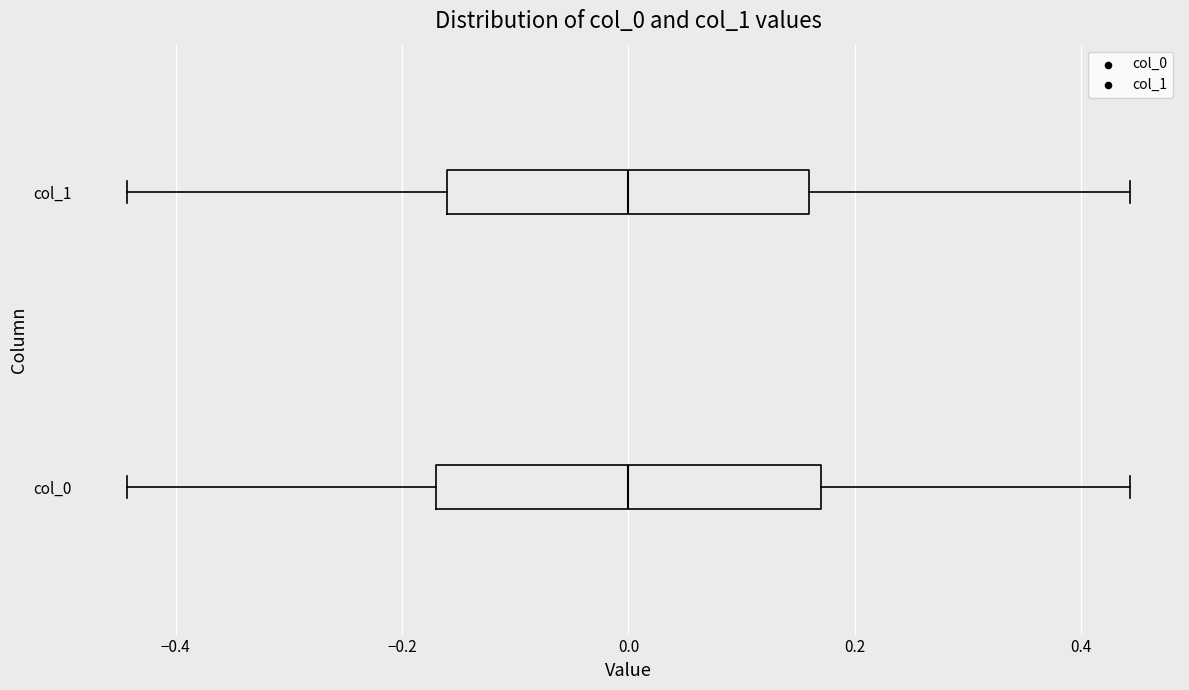

Reading bottom to top, transcribe this box plot: for each box, give where its median line is, the range the box spans, and where its two whiskers end, as read against the x-axis. The values are not printed on the chart, so give them approximately, as read against the axis.

col_0: median 0.00, box -0.16 to 0.16, whiskers -0.44 to 0.44
col_1: median 0.00, box -0.16 to 0.16, whiskers -0.44 to 0.44